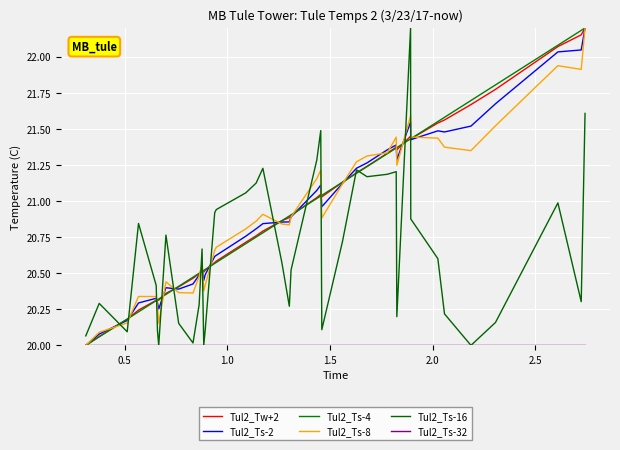

How many lines are shown in the chart?

6